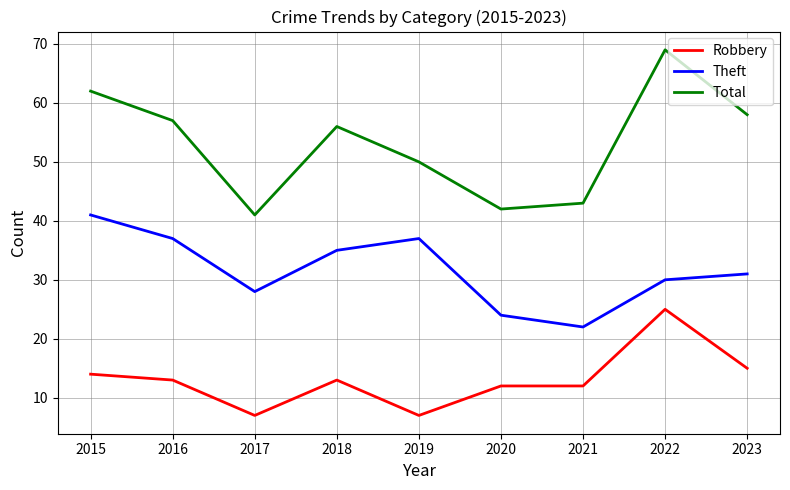

What is the sum of all Total values?

478